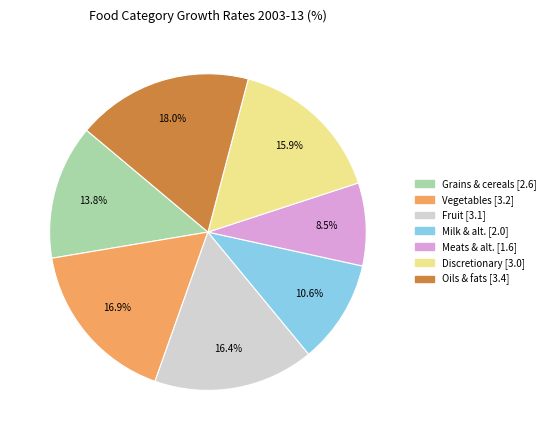

To the nearest percent, what is the combined percentage of Oils & fats and Discretionary?

34%